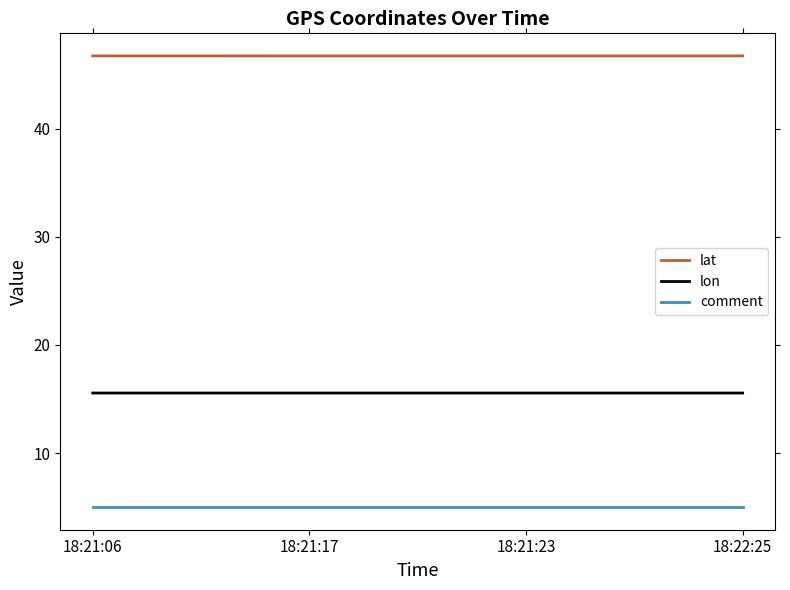

Reading left to right, what are all the values shown in this chart?

lat: 18:21:06=46.7	18:21:17=46.7	18:21:23=46.7	18:22:25=46.7
lon: 18:21:06=15.6	18:21:17=15.6	18:21:23=15.6	18:22:25=15.6
comment: 18:21:06=5.0	18:21:17=5.0	18:21:23=5.0	18:22:25=5.0